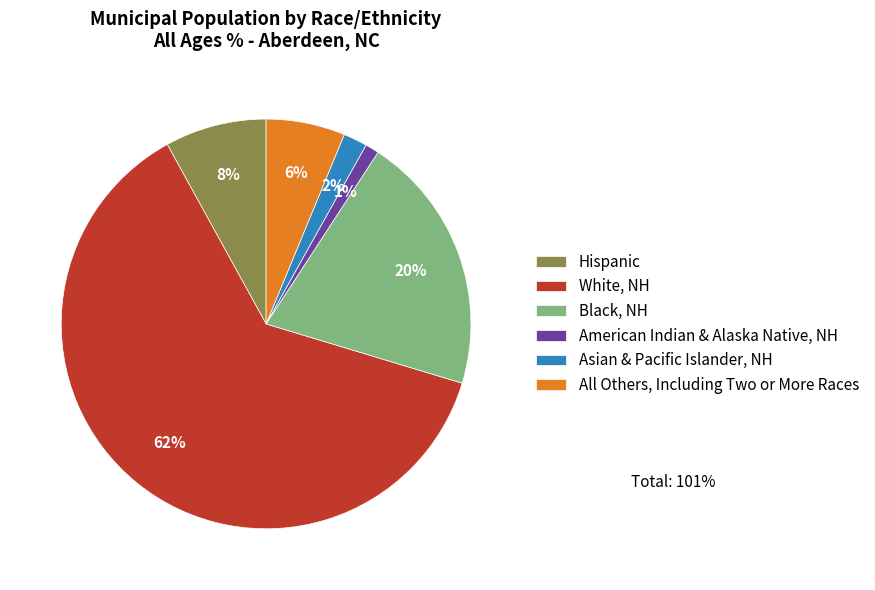

True or false: Hispanic accounts for 16% of the total.

False